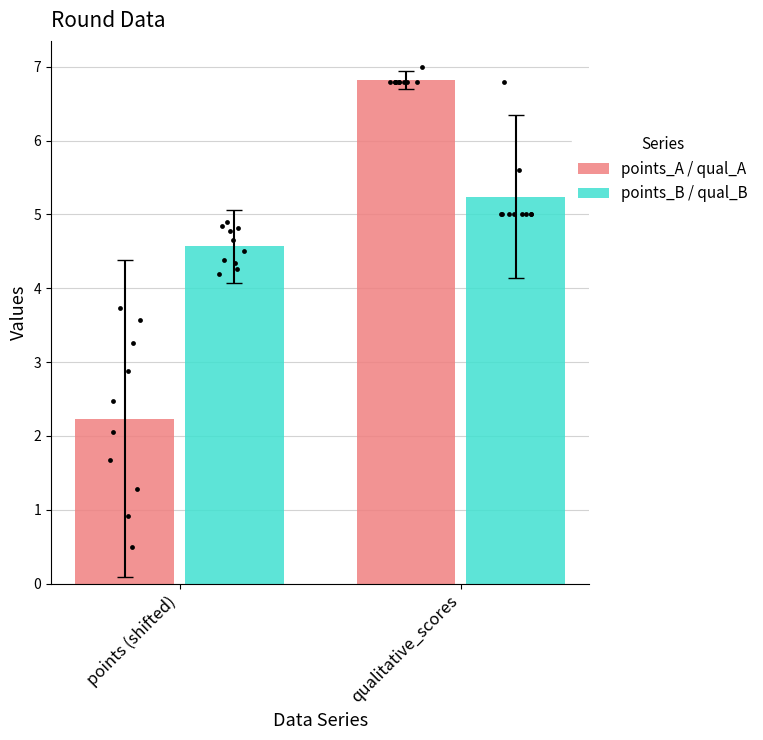

Is the value of points_A / qual_A at points (shifted) greater than the value of points_B / qual_B at points (shifted)?

No